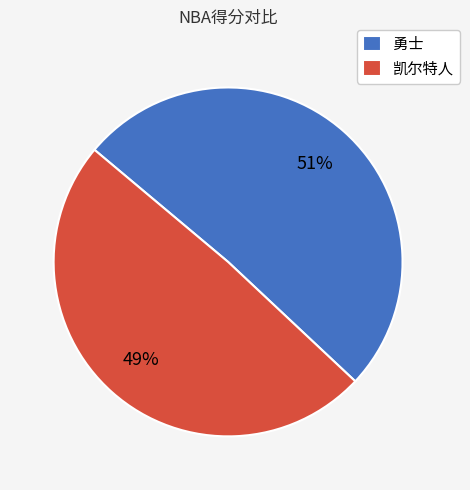

Between 凯尔特人 and 勇士, which is larger?

勇士